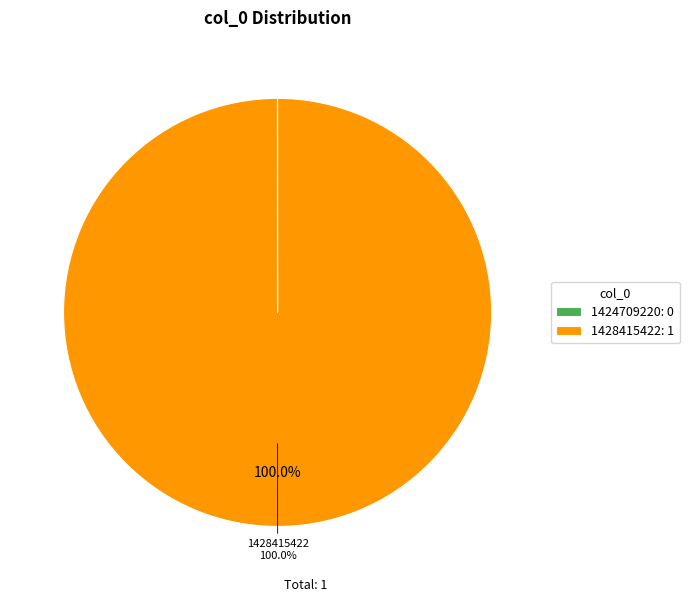

Is it true that 1428415422 is 100% of the pie?

True